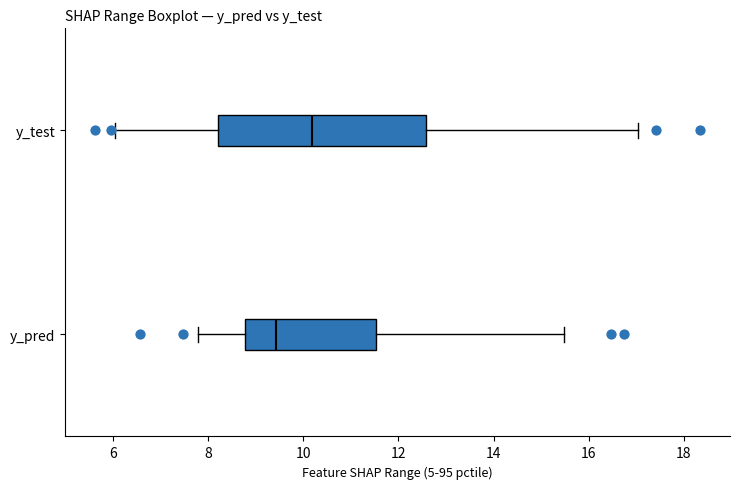

Reading bottom to top, transcribe this box plot: for each box, give where its median line is, the range the box spans, and where its two whiskers end, as read against the x-axis. The values are not printed on the chart, so give them approximately, as read against the axis.

y_pred: median 9.4, box 8.8 to 11.6, whiskers 7.8 to 15.4
y_test: median 10.2, box 8.2 to 12.6, whiskers 6.0 to 17.0